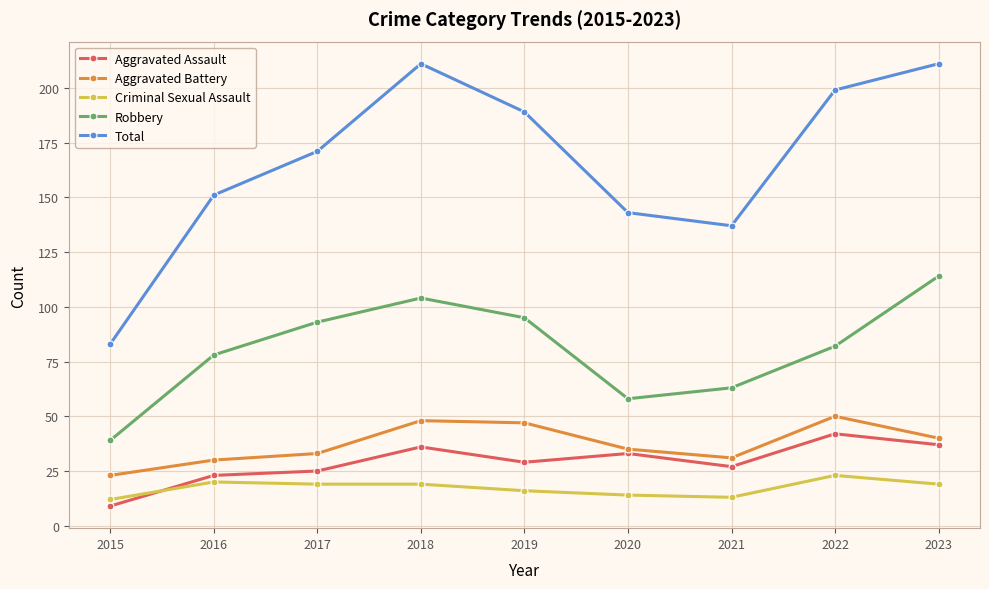

The Aggravated Battery series shows 30 at 2016. True or false?

True